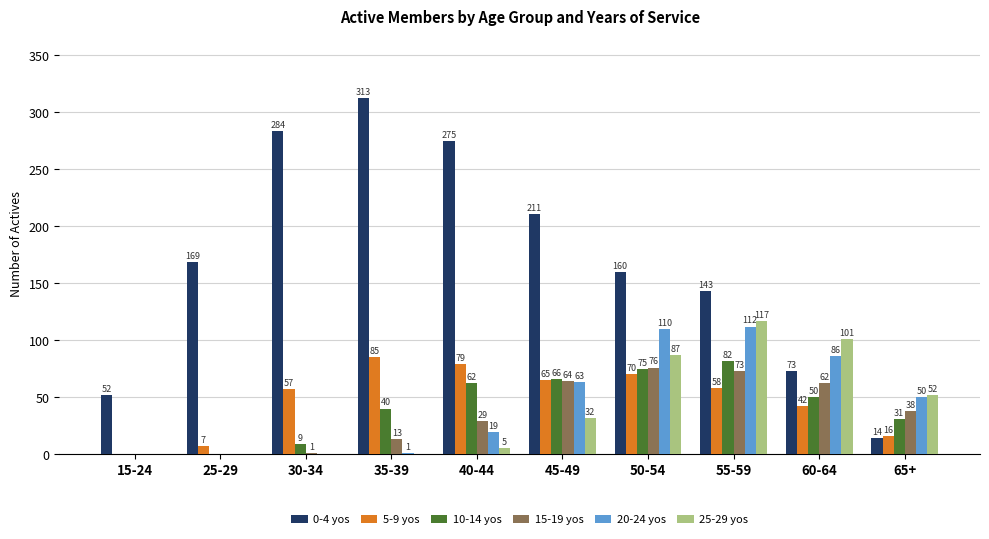

What are all the series names shown in the legend?

0-4 yos, 5-9 yos, 10-14 yos, 15-19 yos, 20-24 yos, 25-29 yos